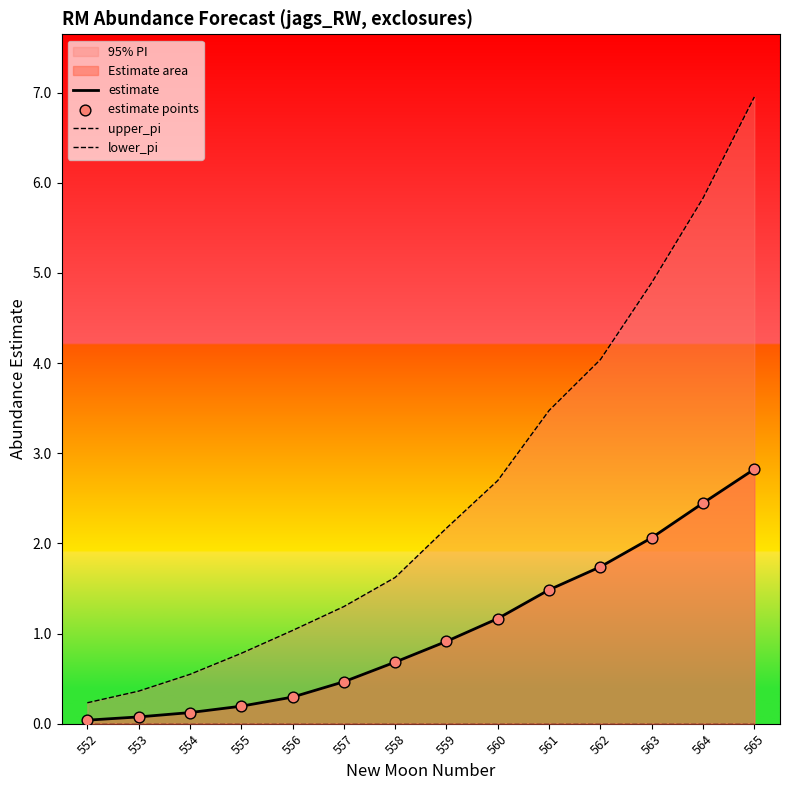

Which series contains the highest Y value?

upper_pi